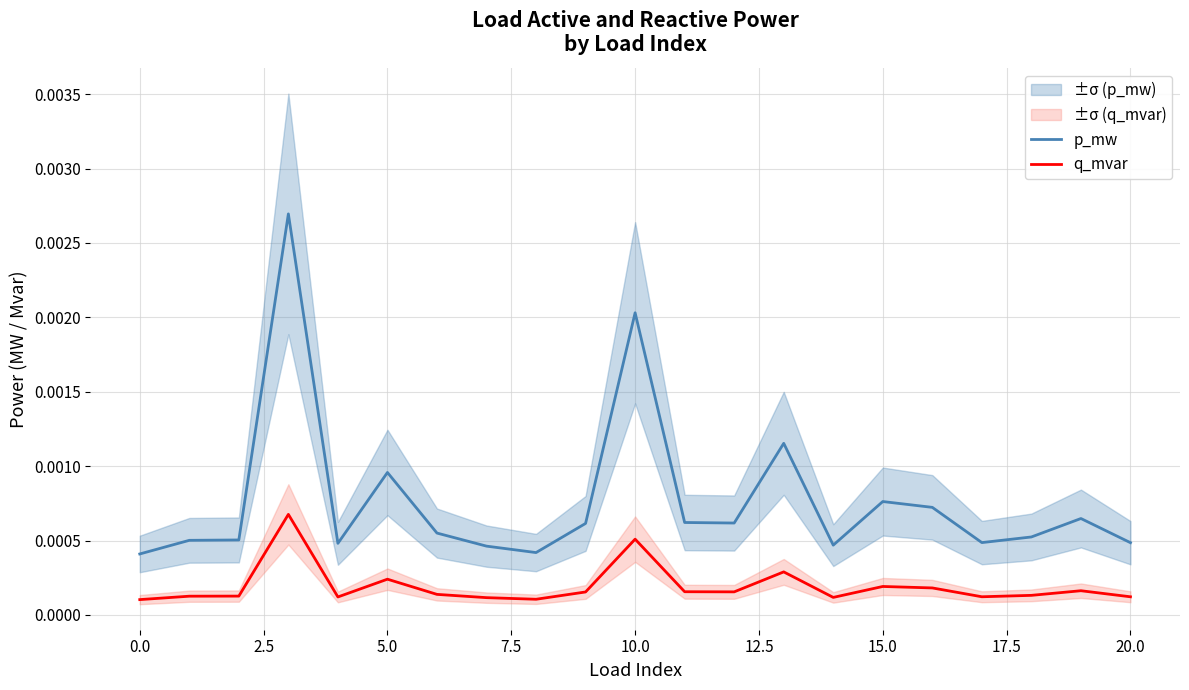

True or false: q_mvar and p_mw cross at least once.

False